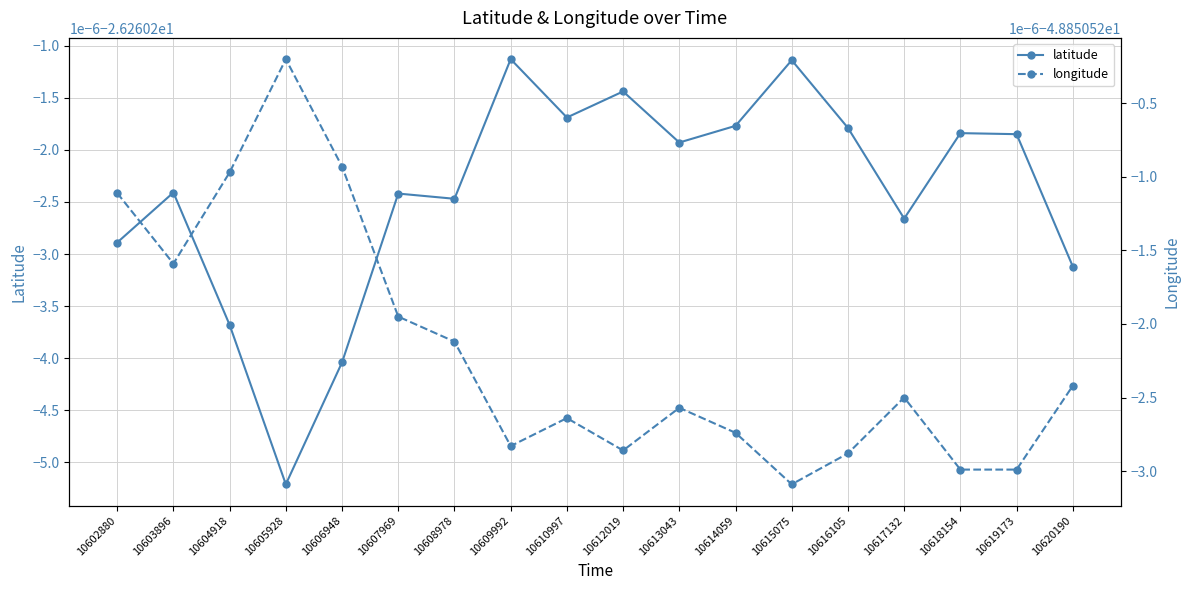

True or false: longitude and latitude cross at least once.

False